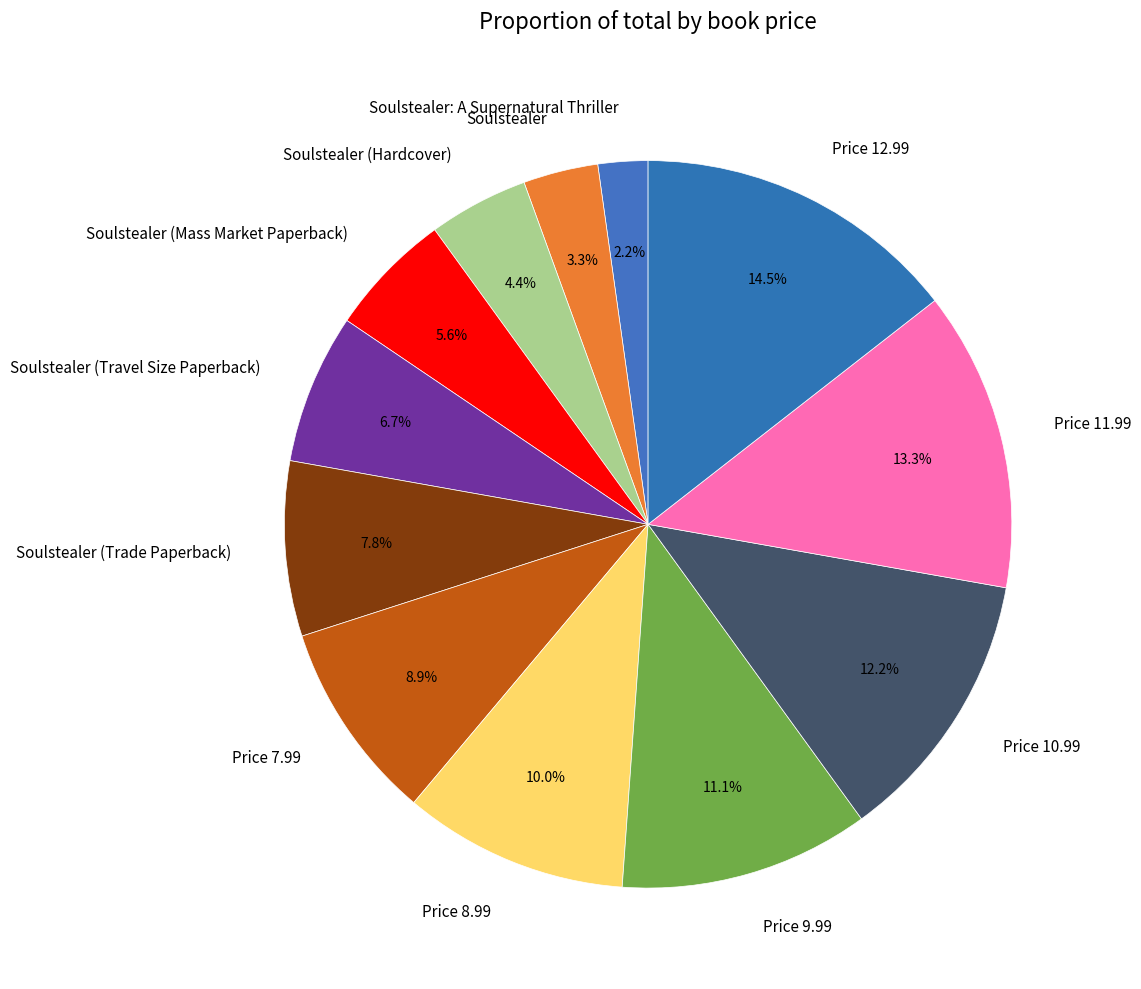

Count the number of slices in the pie.

12